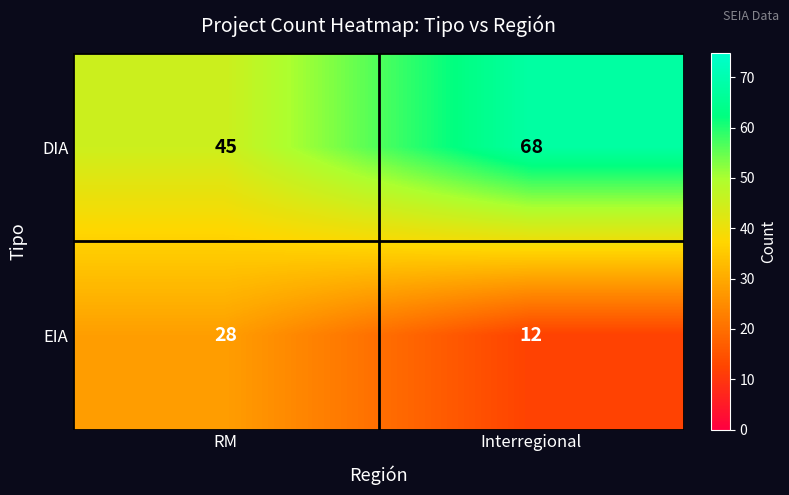

Reading left to right, transcribe all the data shown in this chart.

DIA: 45	68
EIA: 28	12